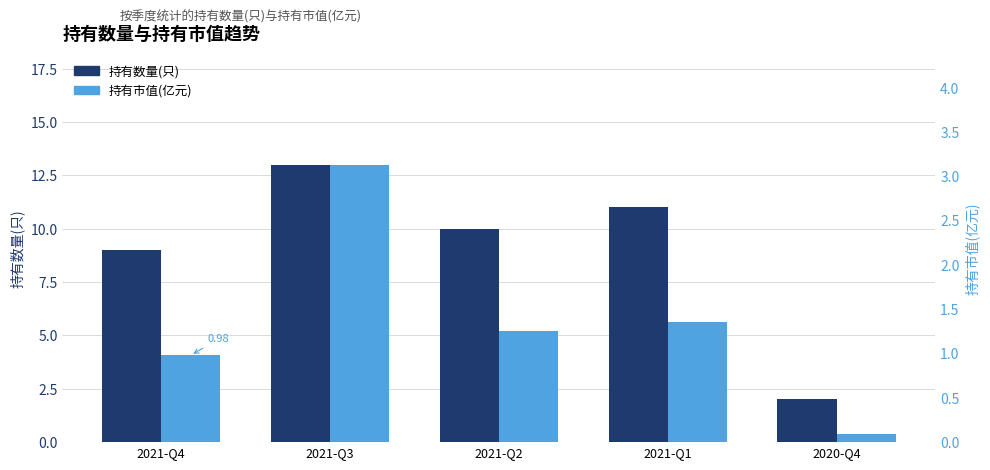

Reading right to left, what are all the values shown in this chart?

持有数量(只): 2020-Q4=2.0	2021-Q1=11.0	2021-Q2=10.0	2021-Q3=13.0	2021-Q4=9.0
持有市值(亿元): 2020-Q4=0.1	2021-Q1=1.4	2021-Q2=1.2	2021-Q3=3.1	2021-Q4=1.0